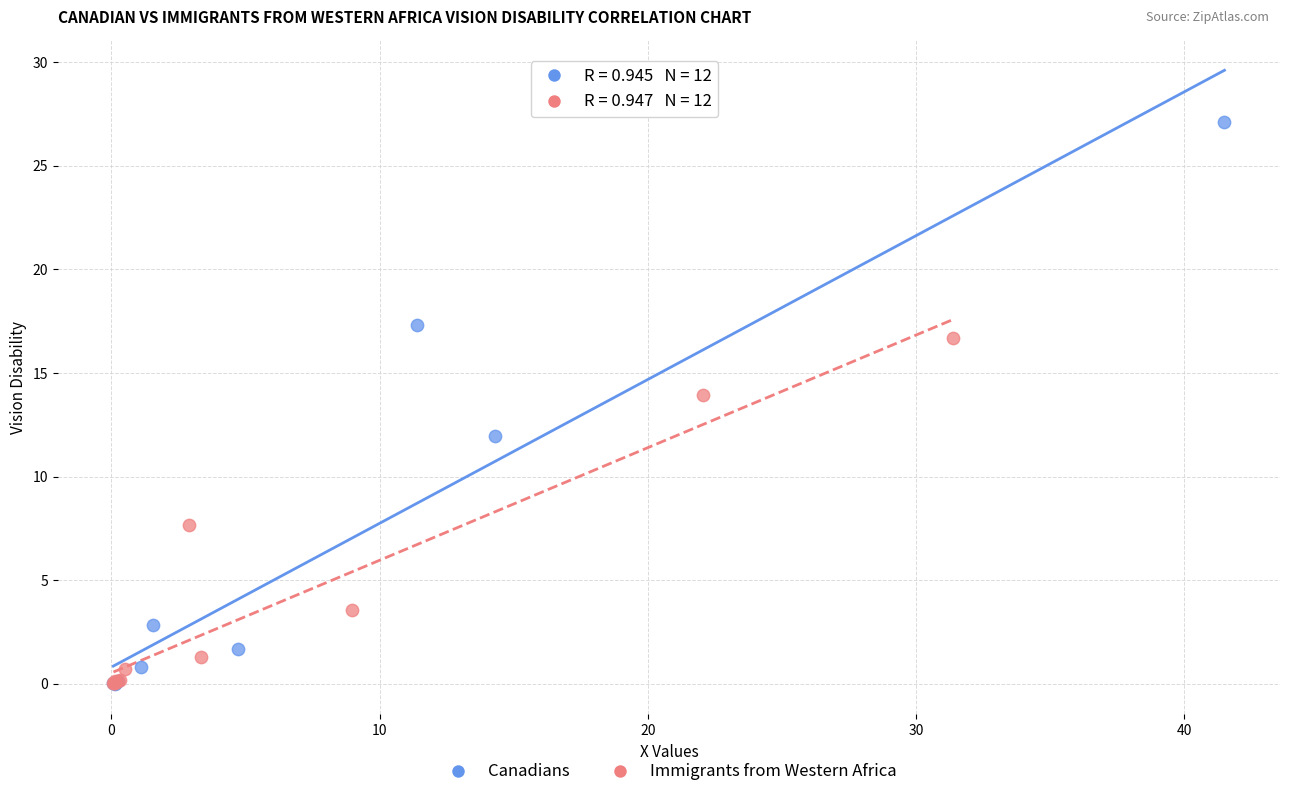

Which series reaches the maximum Y coordinate?

Canadians